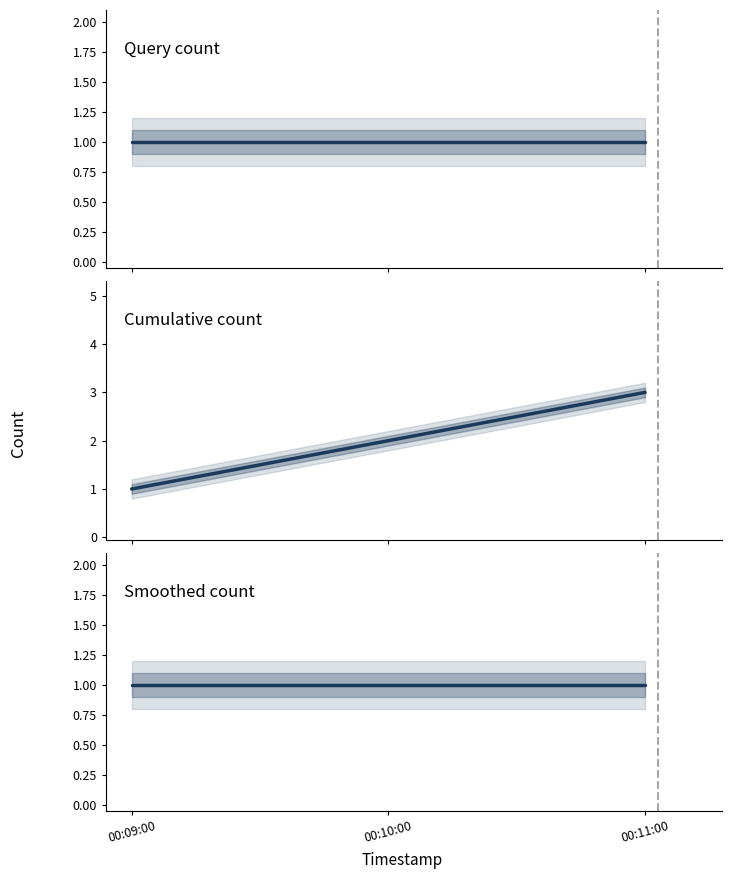

Read the Smoothed count value at 00:10:00.

1